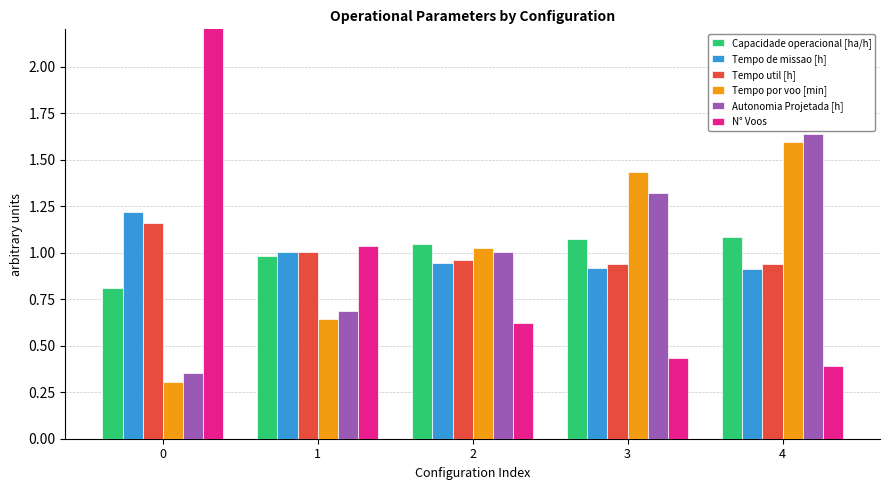

What is the minimum value shown in the chart?

0.3